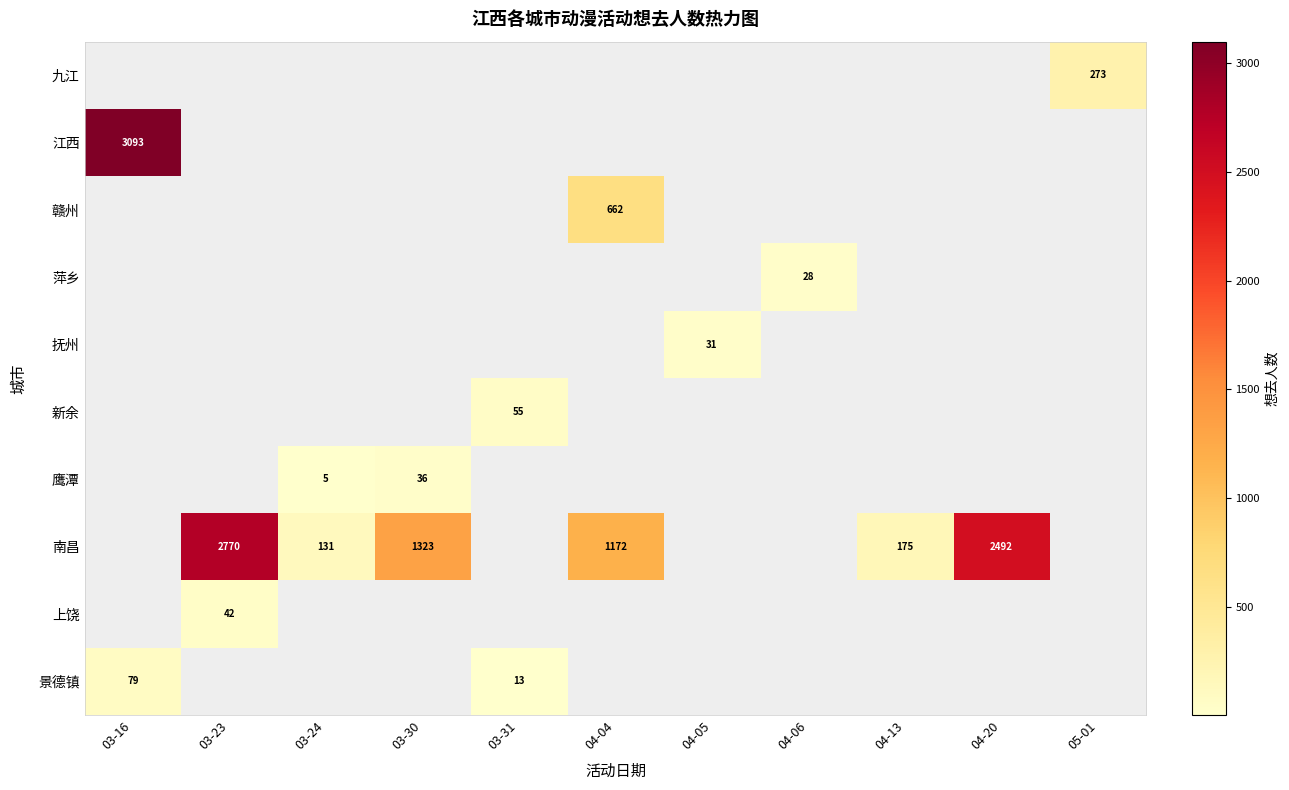

The 江西 series shows 3093 at 03-16. True or false?

True